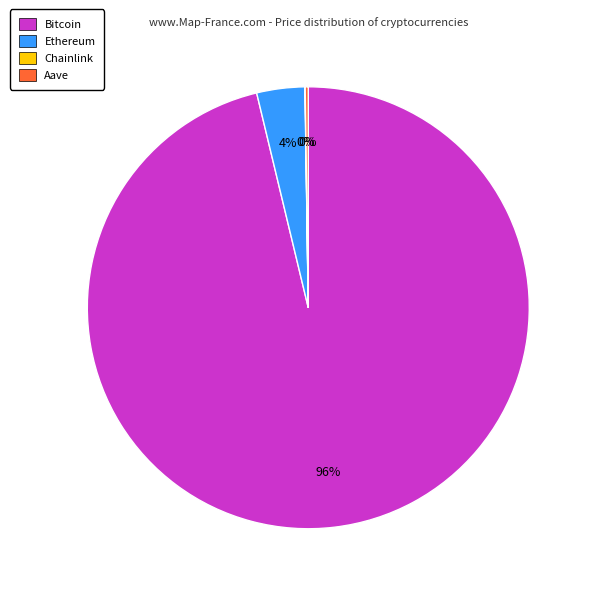

To the nearest percent, what is the difference between the largest and smallest slice percentages?

96%